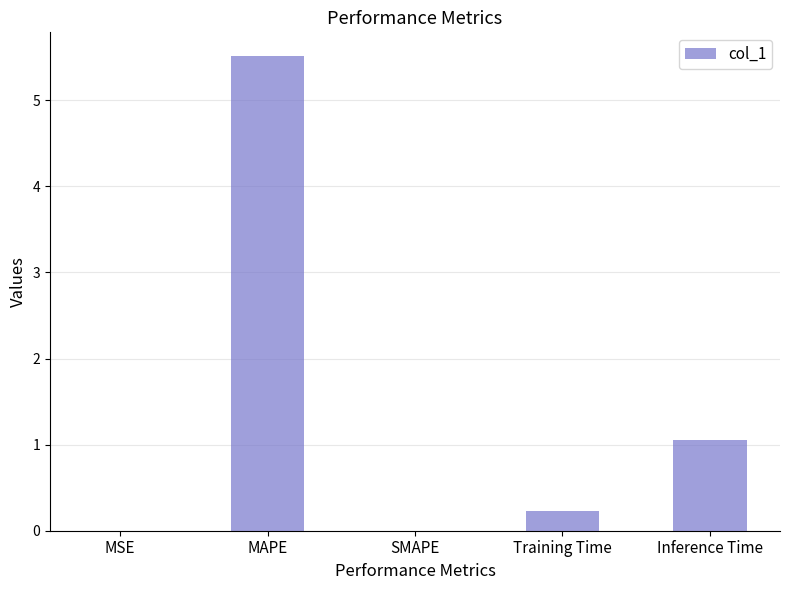

What is the sum of the values at MSE and MAPE?

5.5